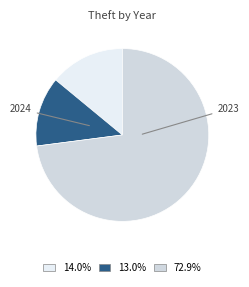

Is there any slice that represents more than half of the pie?

Yes